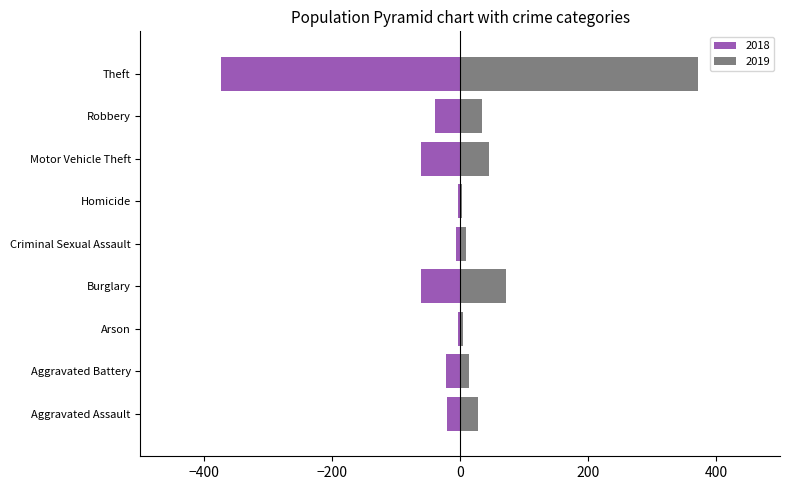

What is the total value across all series at Arson?

1